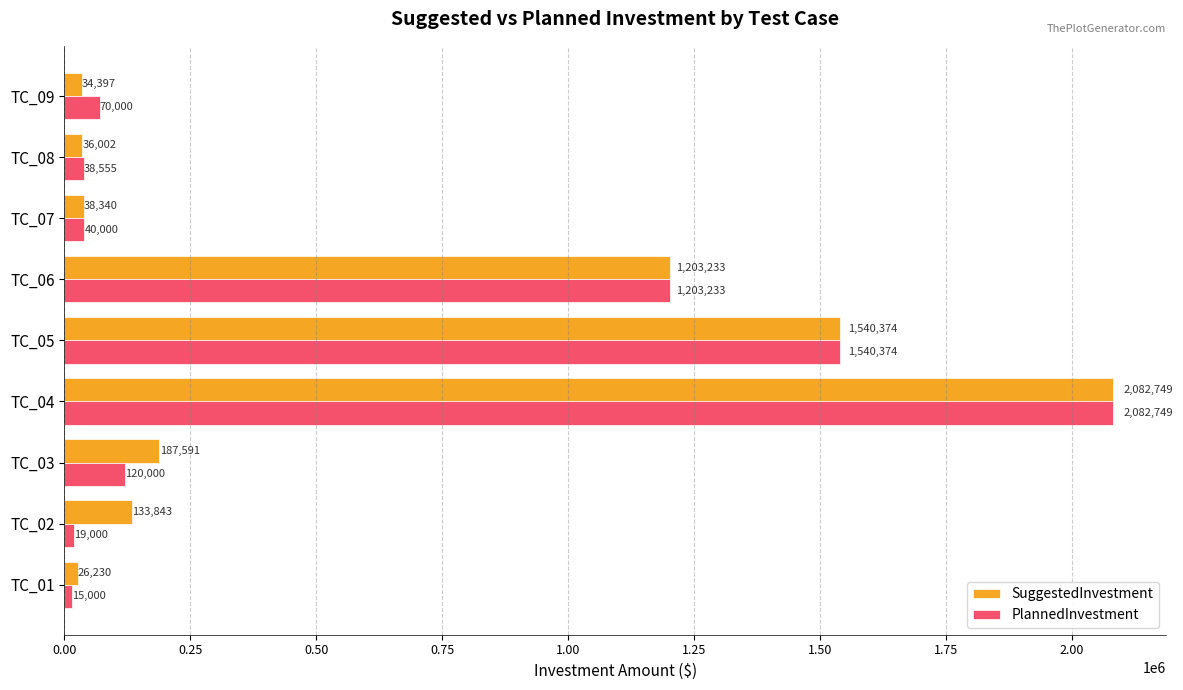

What is the maximum value shown in the chart?

2082749